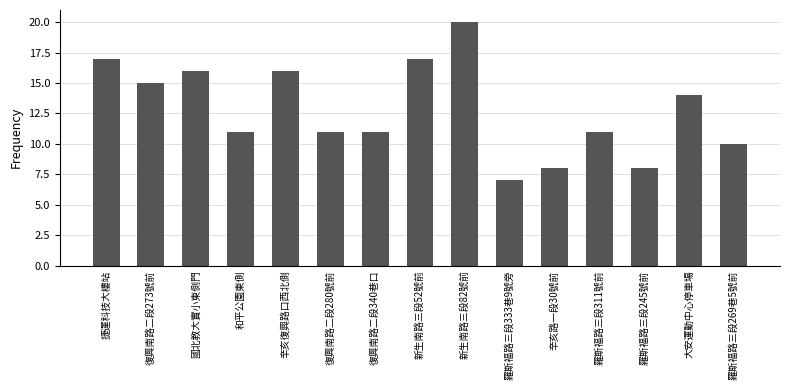

What is the sum of all values?

192